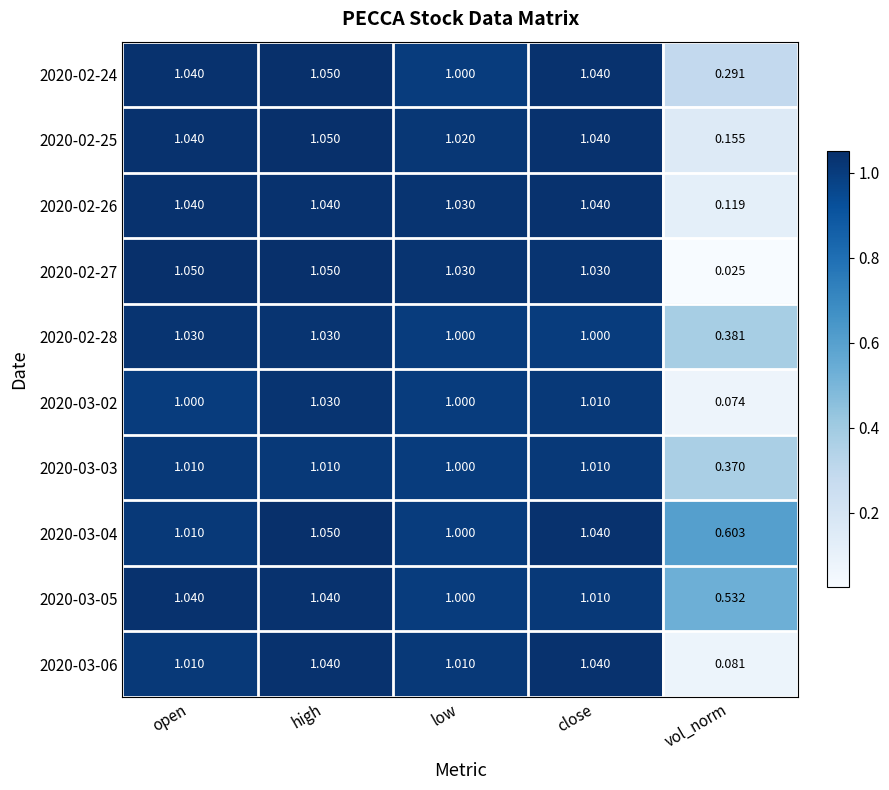

At which label does 2020-02-26 reach its minimum?

vol_norm